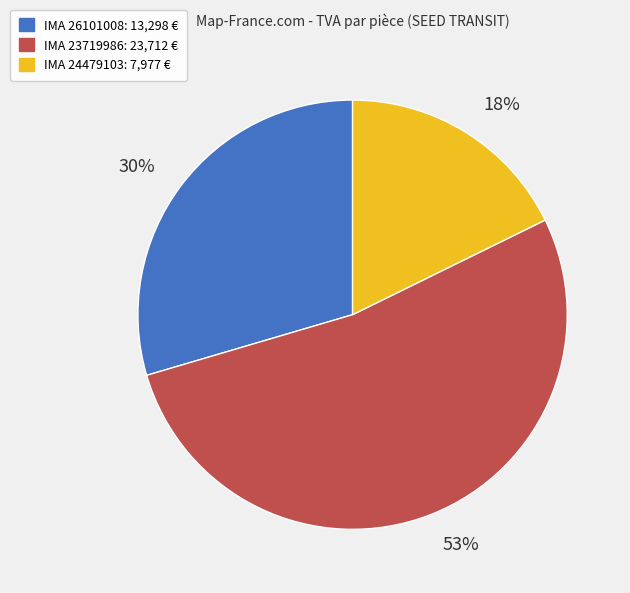

How many segments does this pie chart have?

3